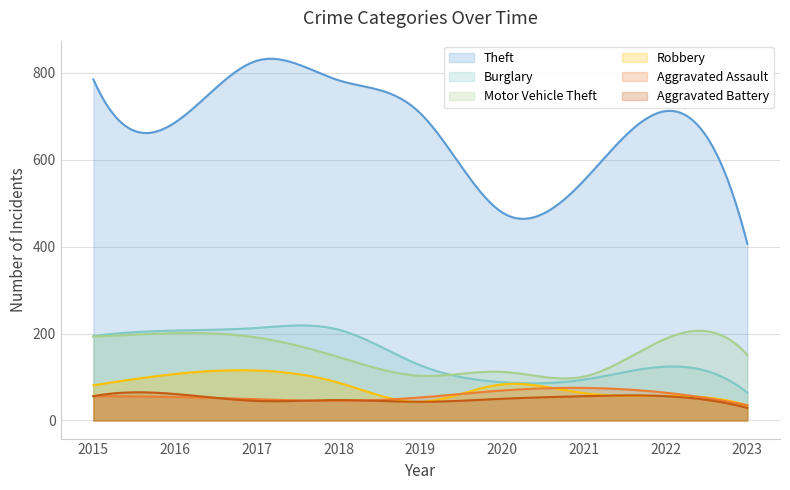

At which label does Robbery reach its minimum?

2023